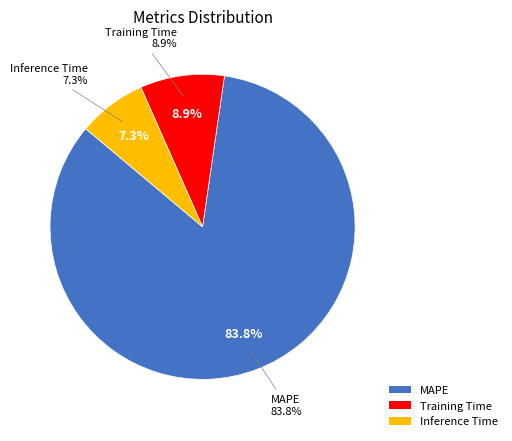

Is MAPE the majority of the pie?

Yes